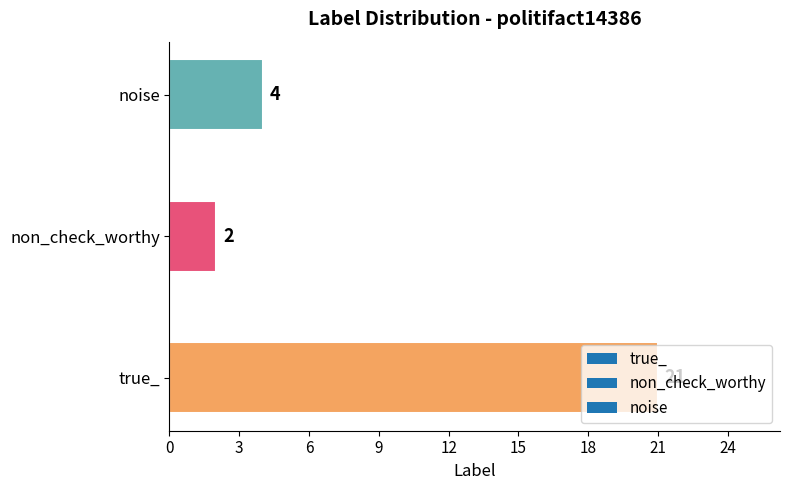

What is the difference between the values at true_ and non_check_worthy?

19